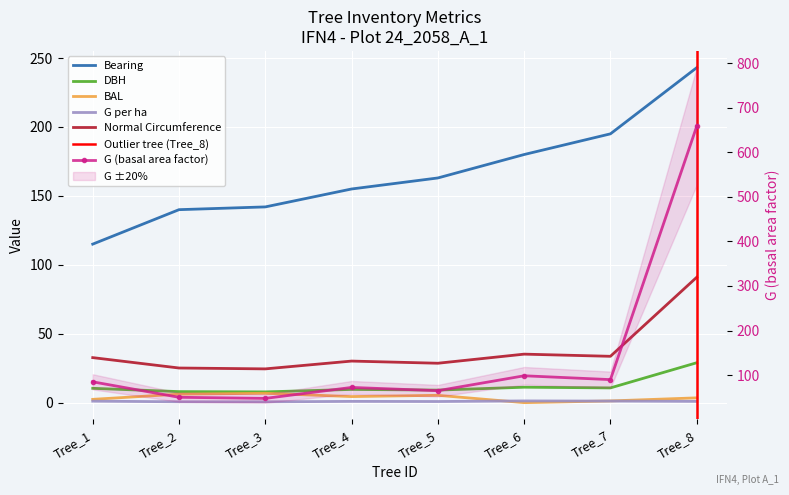

Which series changed the most between Tree_4 and Tree_7?

bearing